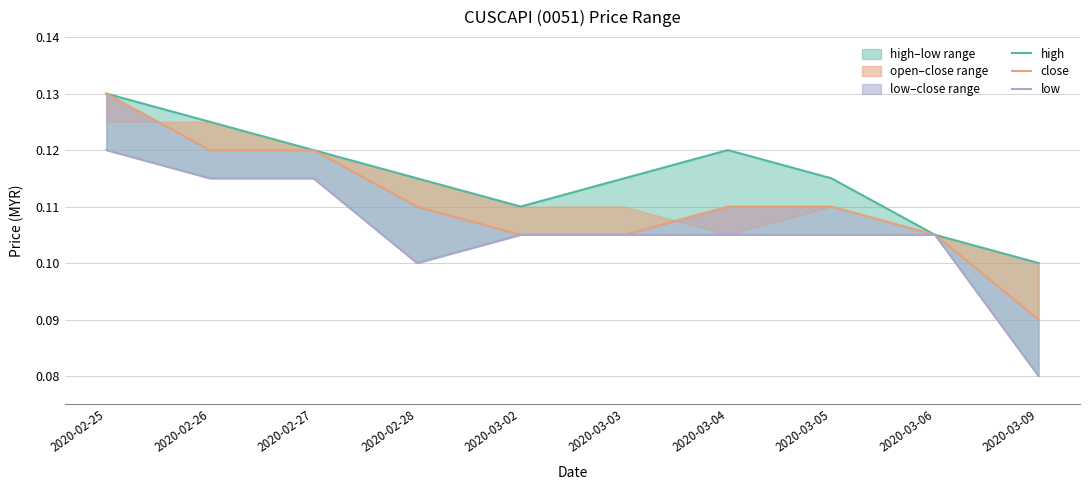

Reading right to left, list all the values displayed in this chart.

high: 2020-03-09=0.1	2020-03-06=0.1	2020-03-05=0.1	2020-03-04=0.1	2020-03-03=0.1	2020-03-02=0.1	2020-02-28=0.1	2020-02-27=0.1	2020-02-26=0.1	2020-02-25=0.1
close: 2020-03-09=0.1	2020-03-06=0.1	2020-03-05=0.1	2020-03-04=0.1	2020-03-03=0.1	2020-03-02=0.1	2020-02-28=0.1	2020-02-27=0.1	2020-02-26=0.1	2020-02-25=0.1
low: 2020-03-09=0.1	2020-03-06=0.1	2020-03-05=0.1	2020-03-04=0.1	2020-03-03=0.1	2020-03-02=0.1	2020-02-28=0.1	2020-02-27=0.1	2020-02-26=0.1	2020-02-25=0.1